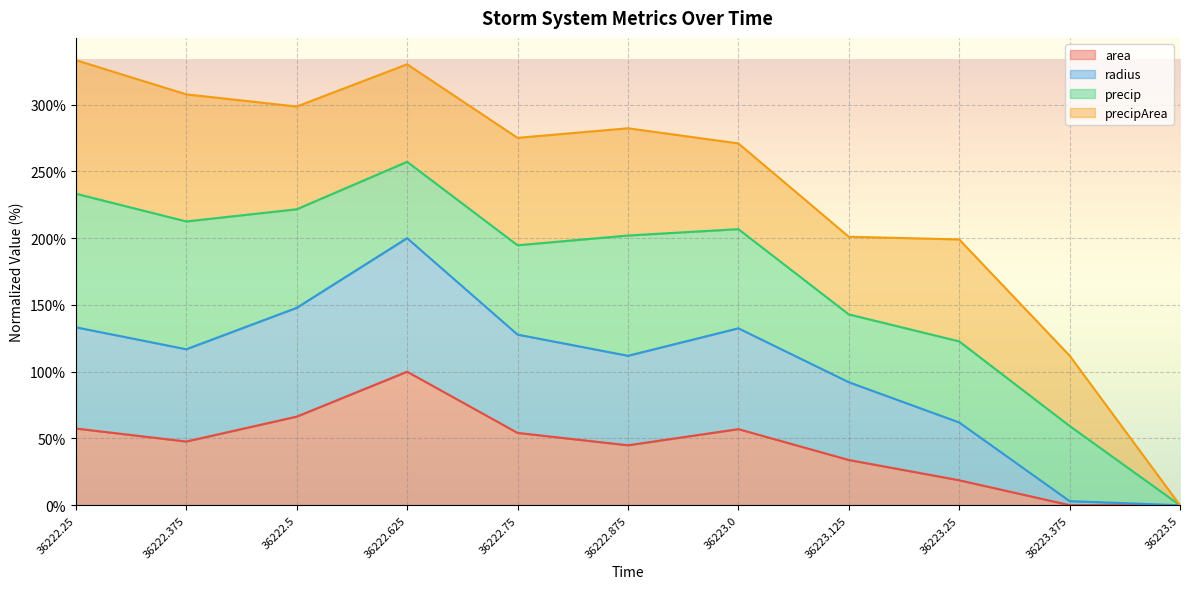

Where does the radius series first go above 116?

36222.25